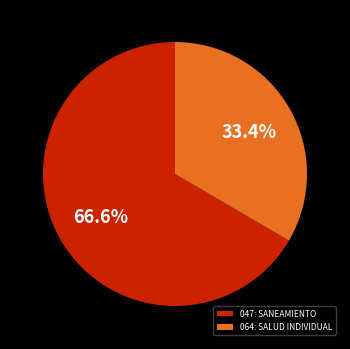

To the nearest percent, what is the difference between the 047: SANEAMIENTO and 064: SALUD INDIVIDUAL slice percentages?

33%